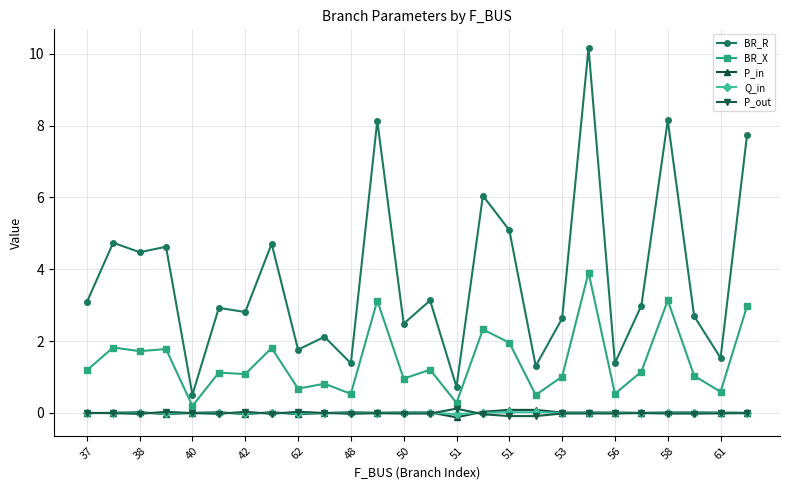

How many data points does each series have?

26